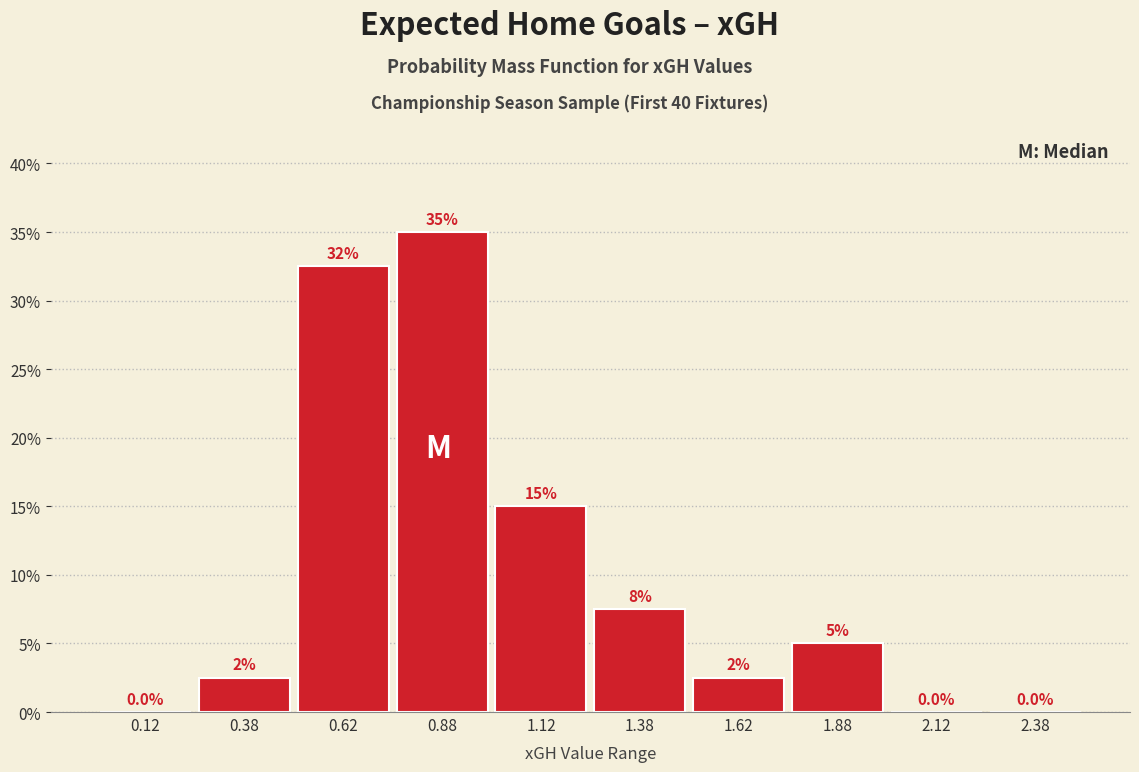

Which range on the x-axis has the tallest bar?

0.75 to 1.00